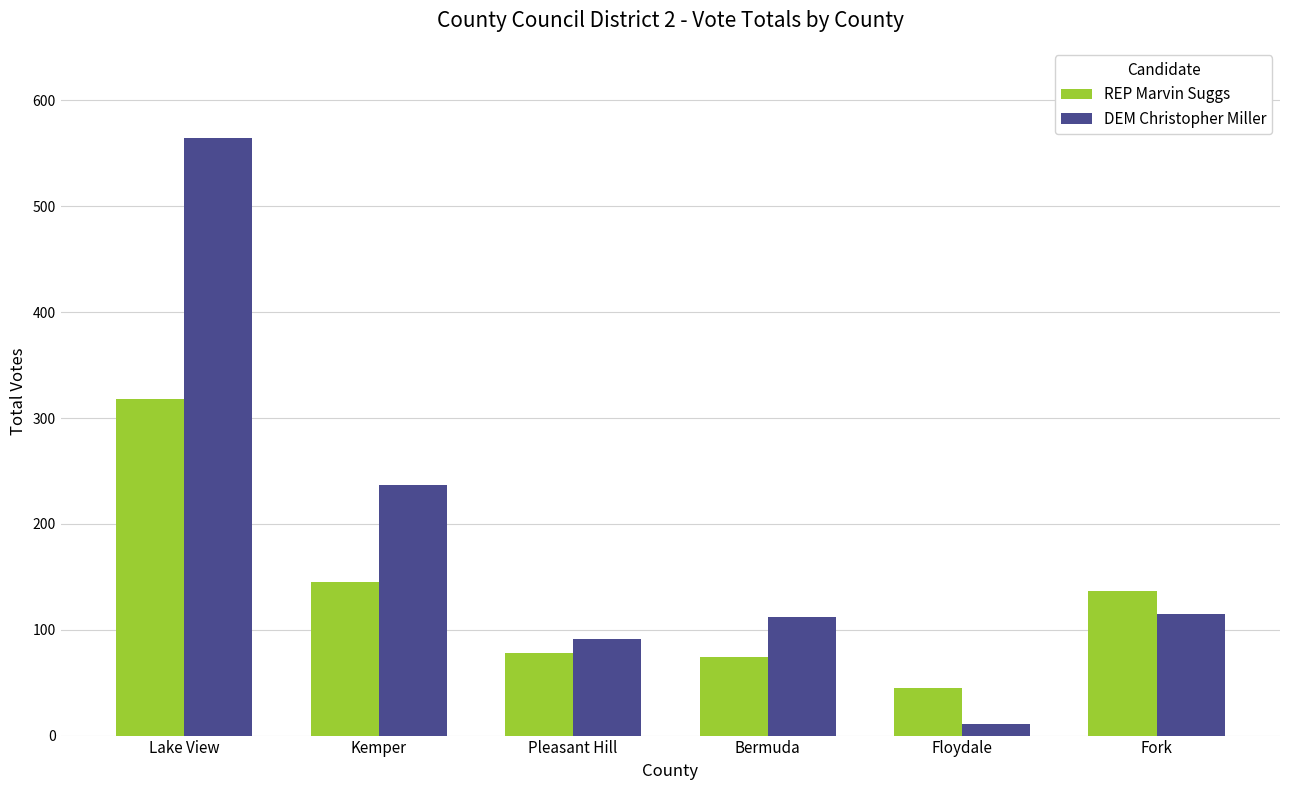

Where does the DEM Christopher Miller series first go above 115?

Lake View